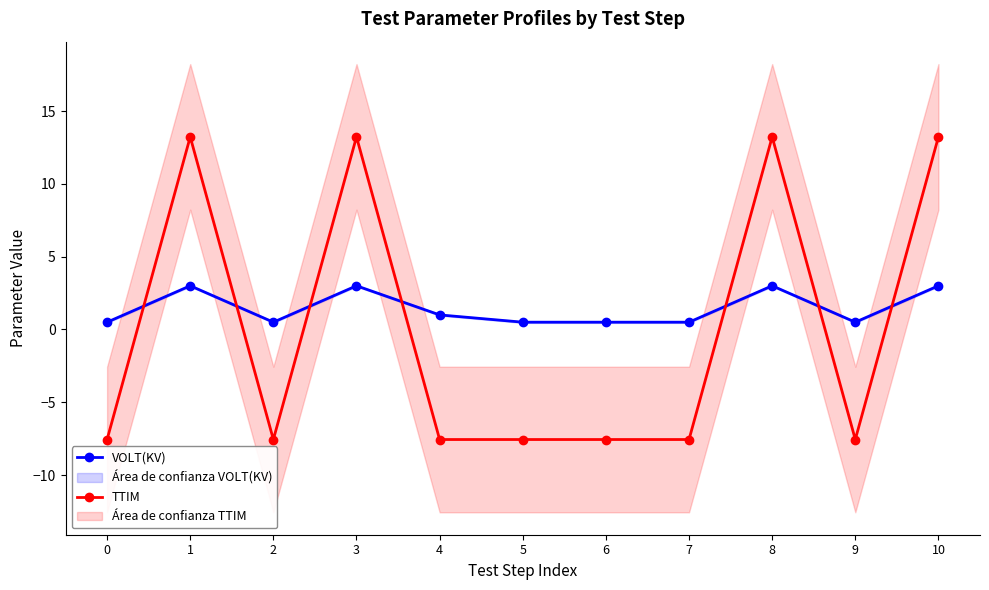

The value of VOLT(KV) at 6 is 0.3. True or false?

False